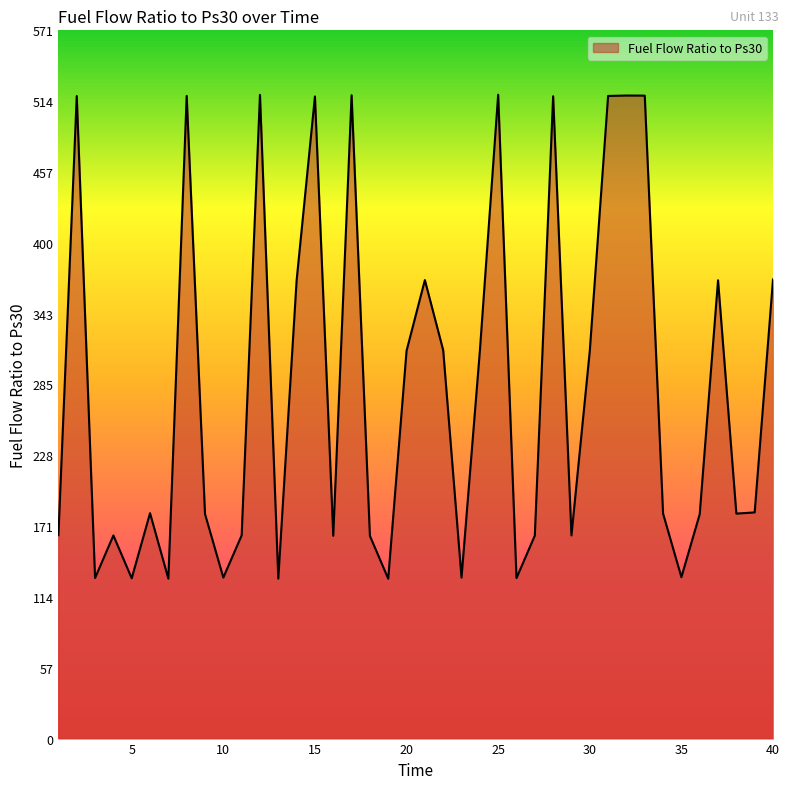

Does the chart display data point markers on the line(s)?

No